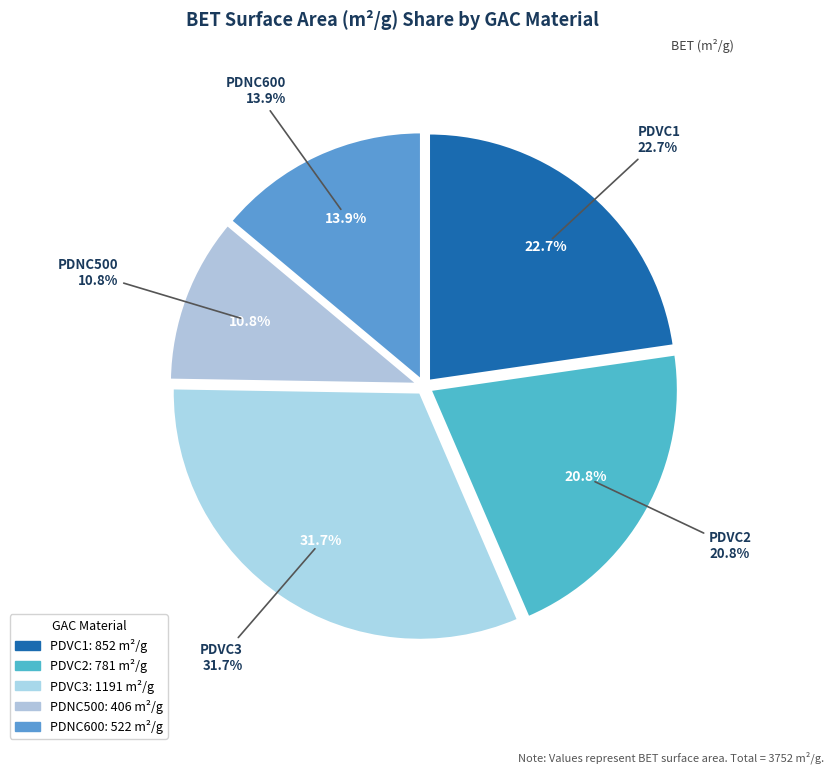

Is there any slice that represents more than half of the pie?

No